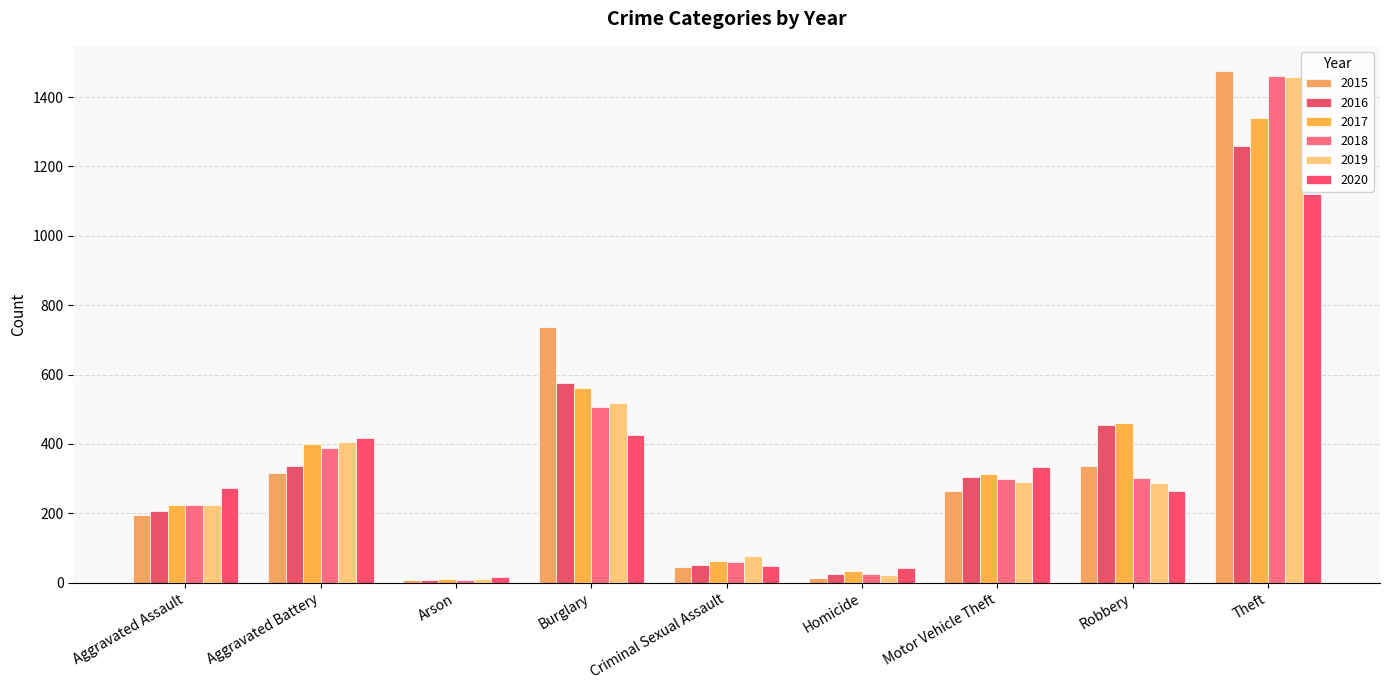

Between Arson and Criminal Sexual Assault, which series saw the biggest shift?

2019